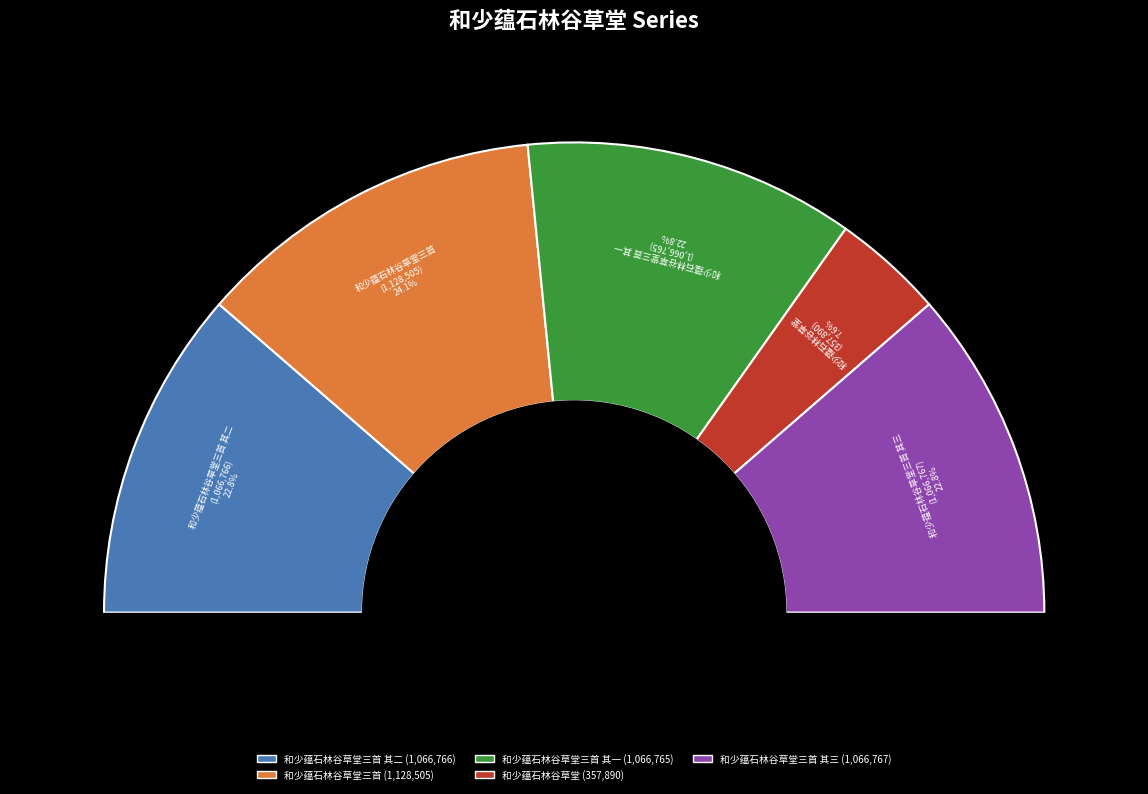

To the nearest percent, what is the combined percentage of 和少蕴石林谷草堂 and 和少蕴石林谷草堂三首 其一?

30%